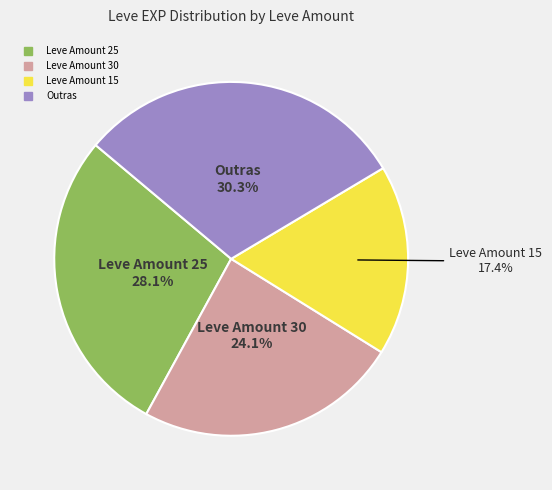

Is there a majority slice in this chart?

No